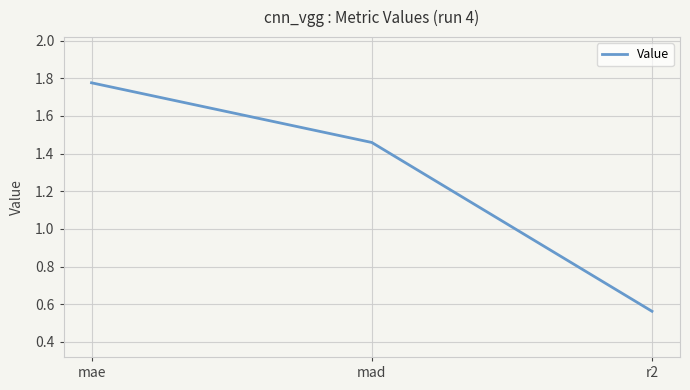

Is it true that the value at mae is 0.5?

False